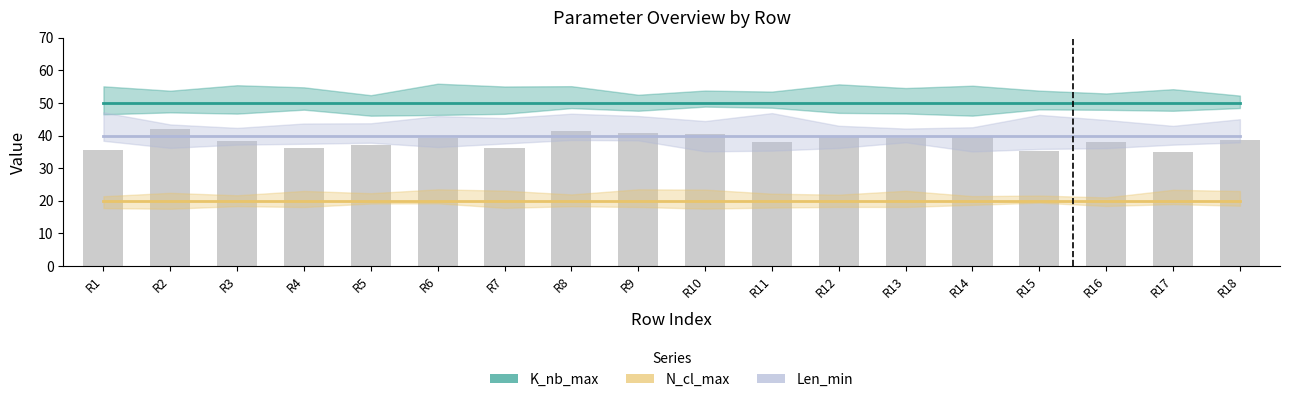

The value of K_nb_max at R10 is 27. True or false?

False